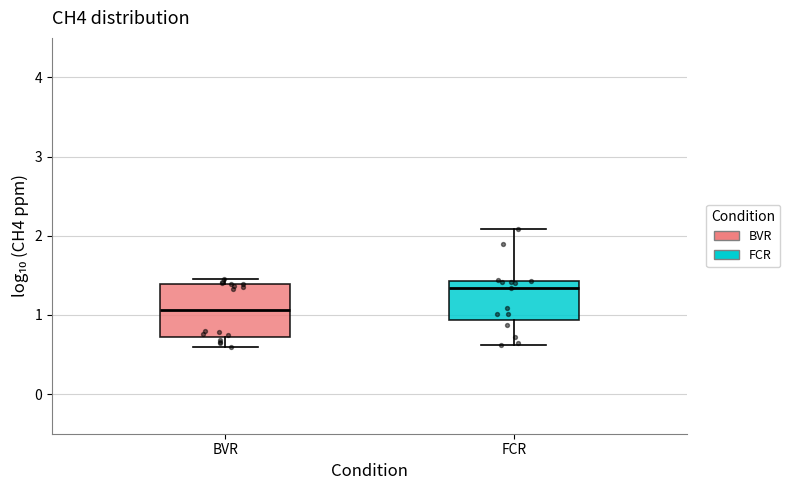

Reading left to right, transcribe this box plot: for each box, give where its median line is, the range the box spans, and where its two whiskers end, as read against the y-axis. The values are not printed on the chart, so give them approximately, as read against the axis.

BVR: median 1.1, box 0.7 to 1.4, whiskers 0.6 to 1.5
FCR: median 1.3, box 0.9 to 1.4, whiskers 0.6 to 2.1